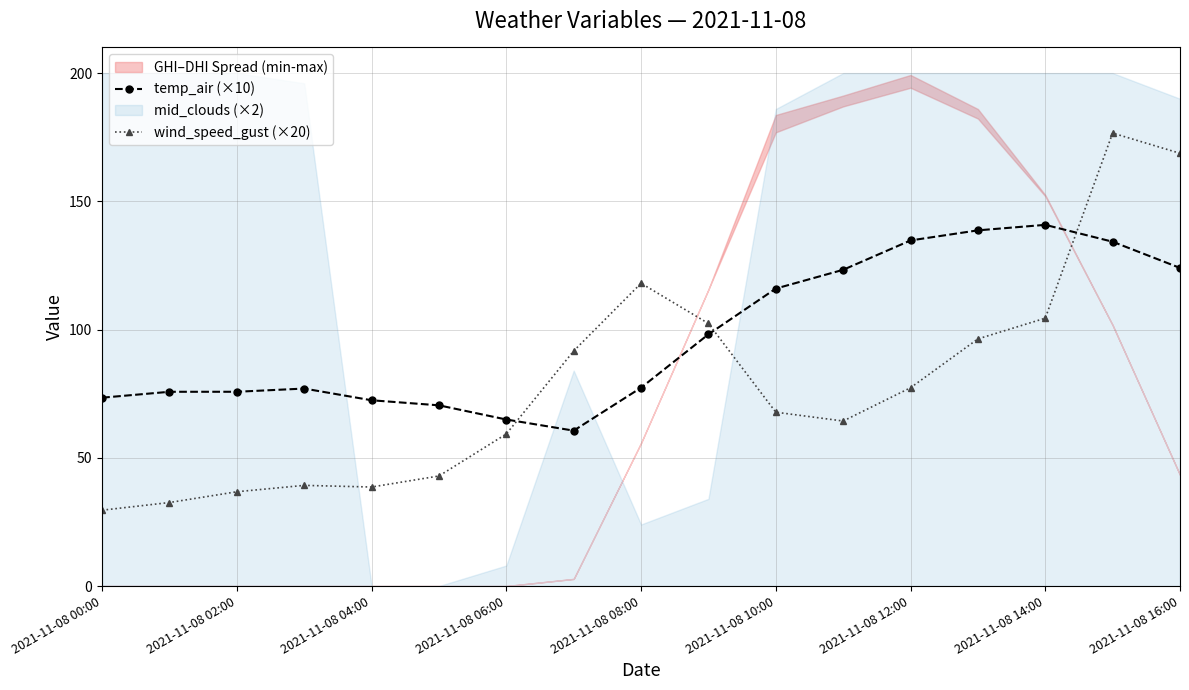

The wind_speed_gust (×20) series shows 42.6 at 2021-11-08 00:00. True or false?

False